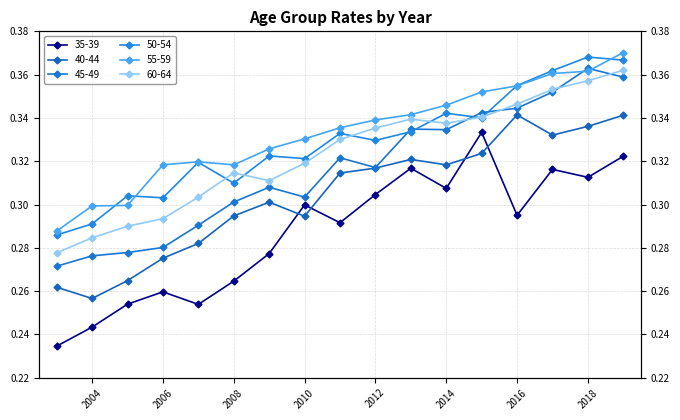

The value of 35-39 at 2019 is 0.3. True or false?

True